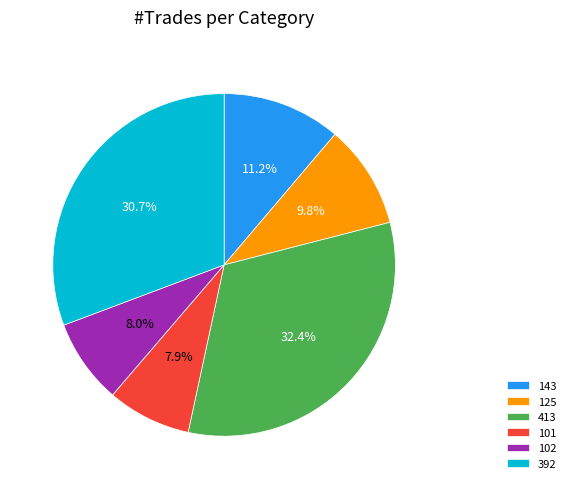

How many segments does this pie chart have?

6